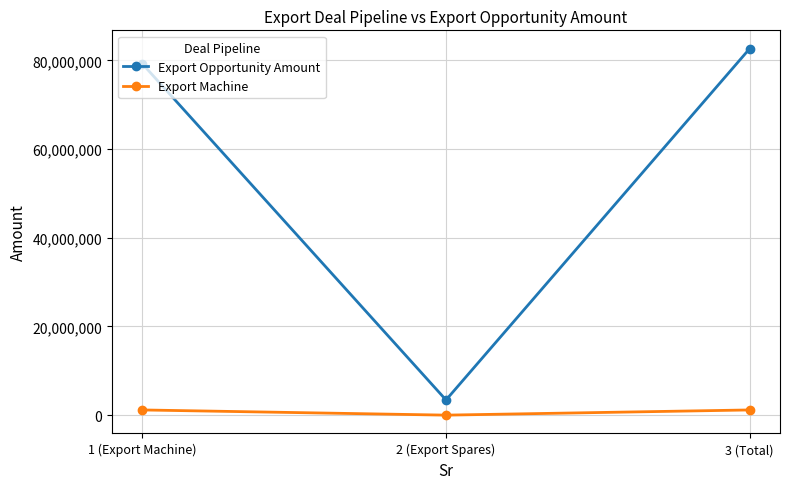

What is the average value of the Export Opportunity Amount series?

55109162.0